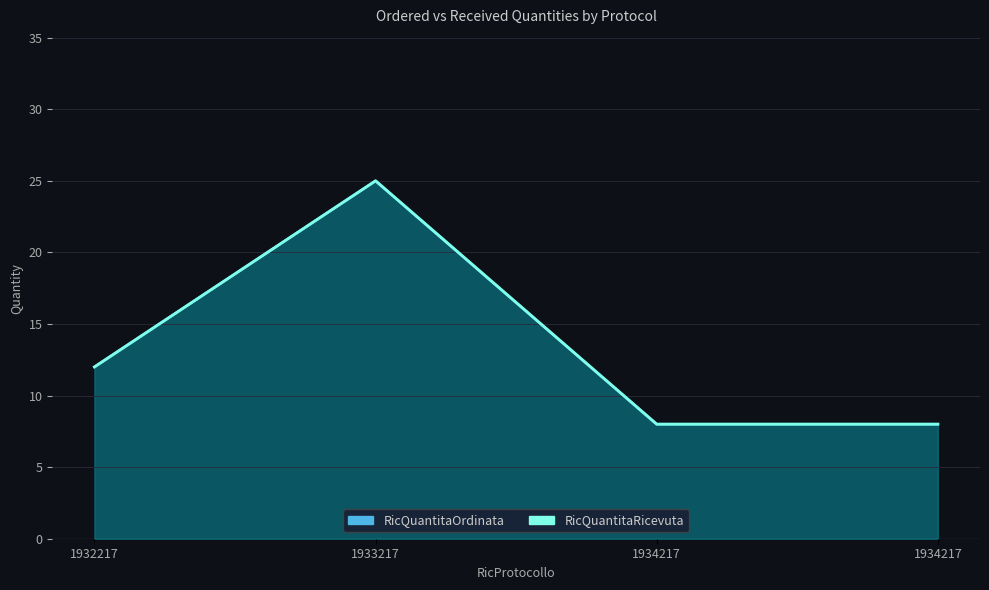

True or false: RicQuantitaRicevuta and RicQuantitaOrdinata intersect in this chart.

False